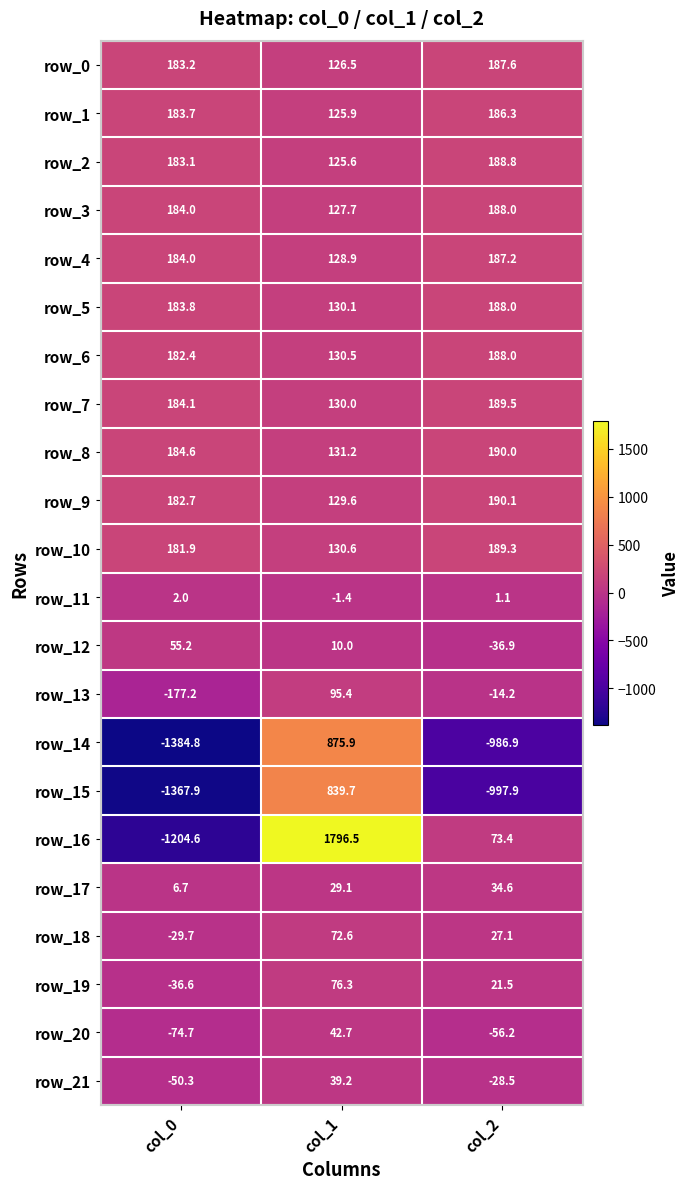

Between col_1 and col_2, which series saw the biggest shift?

row_14